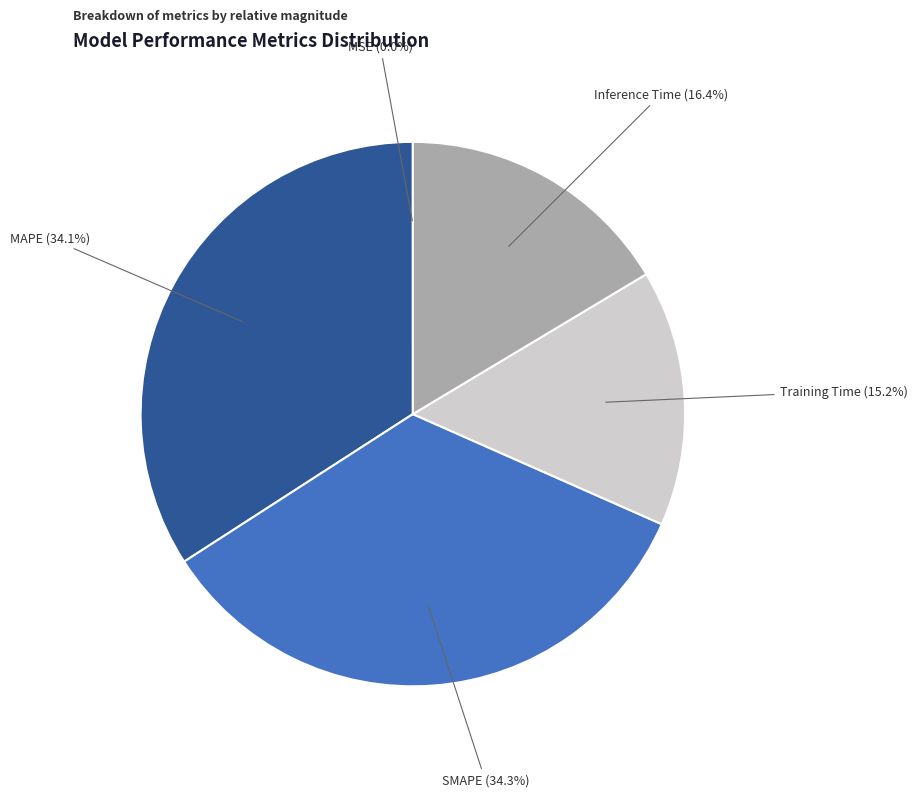

Is there a majority slice in this chart?

No